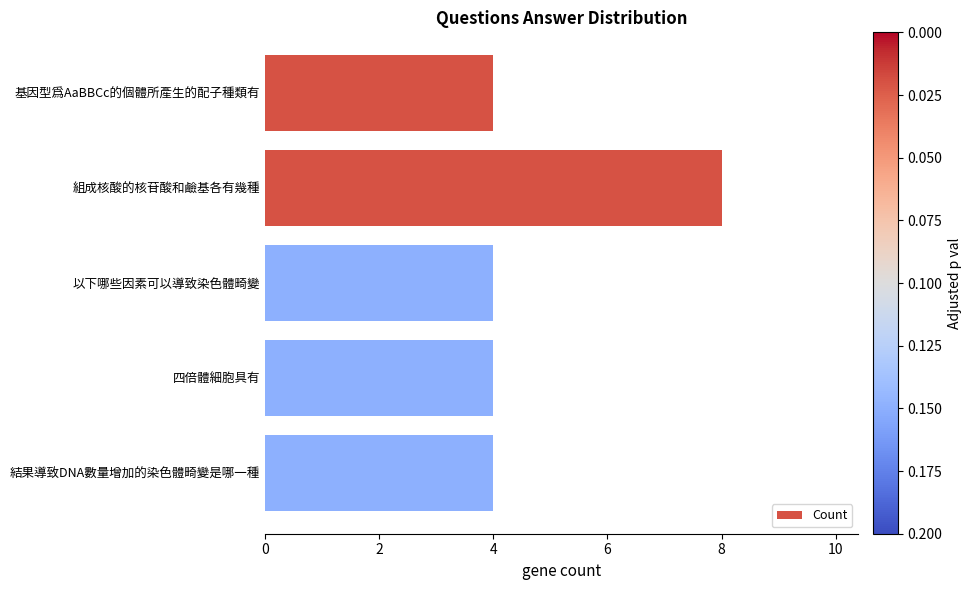

Is it true that the value at 組成核酸的核苷酸和鹼基各有幾種 is 4?

False